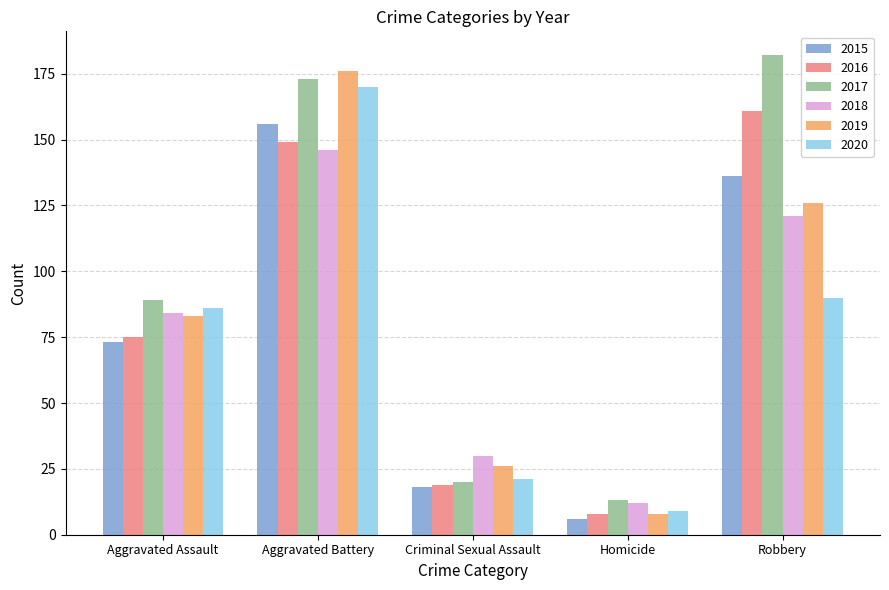

What is the smallest value displayed?

6